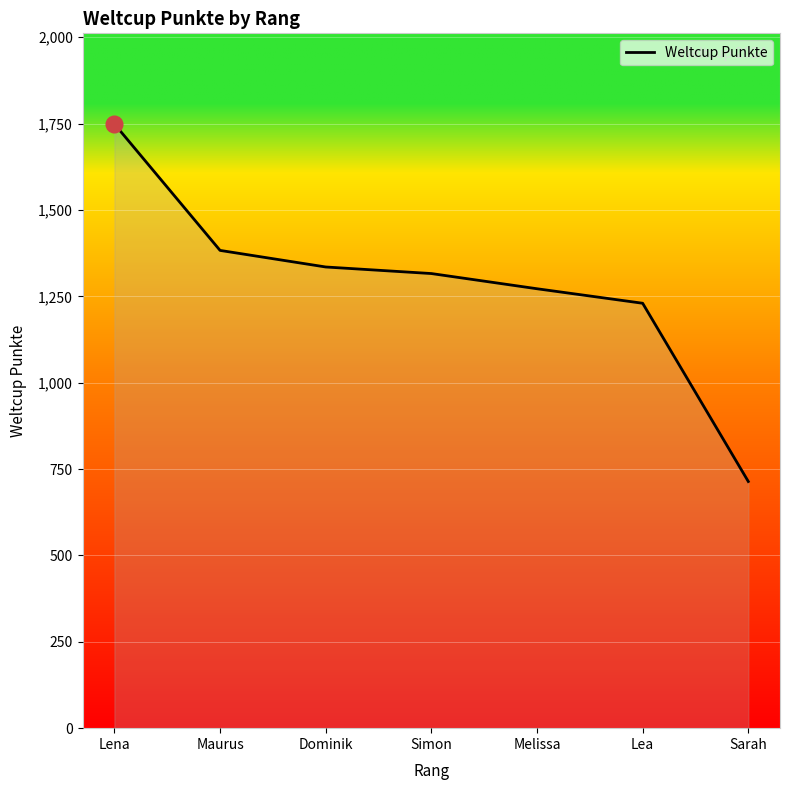

Rank the categories by value from lowest to highest.

Sarah, Lea, Melissa, Simon, Dominik, Maurus, Lena